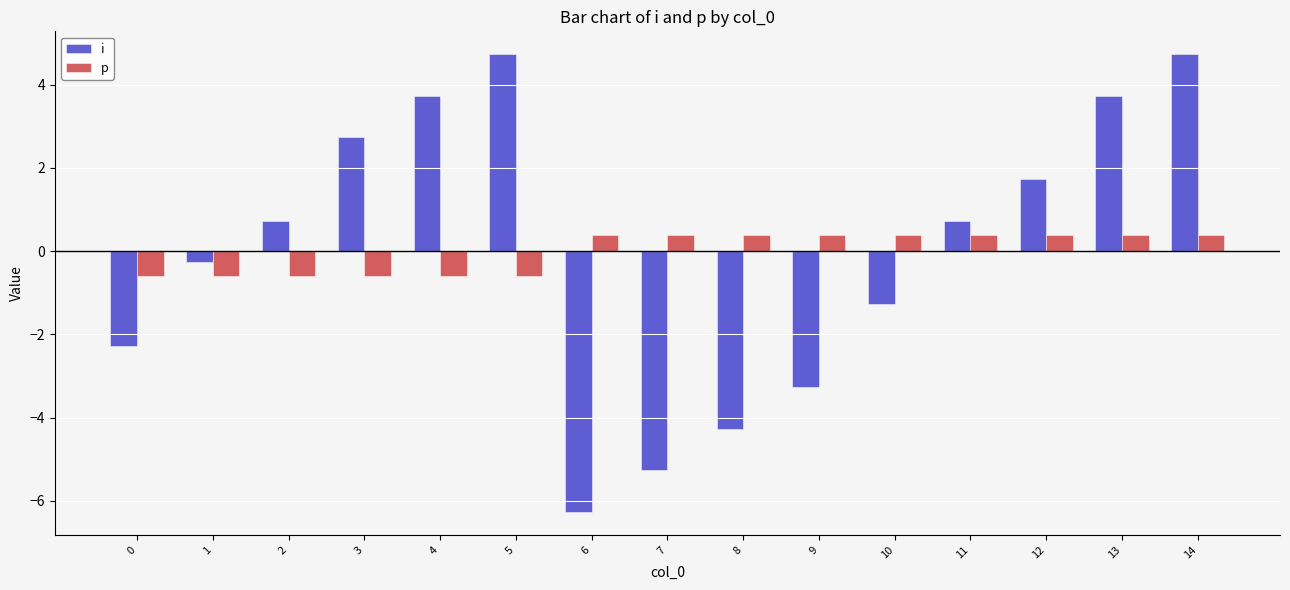

Reading right to left, what are all the values shown in this chart?

i: 14=4.7	13=3.7	12=1.7	11=0.7	10=-1.3	9=-3.3	8=-4.3	7=-5.3	6=-6.3	5=4.7	4=3.7	3=2.7	2=0.7	1=-0.3	0=-2.3
p: 14=0.4	13=0.4	12=0.4	11=0.4	10=0.4	9=0.4	8=0.4	7=0.4	6=0.4	5=-0.6	4=-0.6	3=-0.6	2=-0.6	1=-0.6	0=-0.6